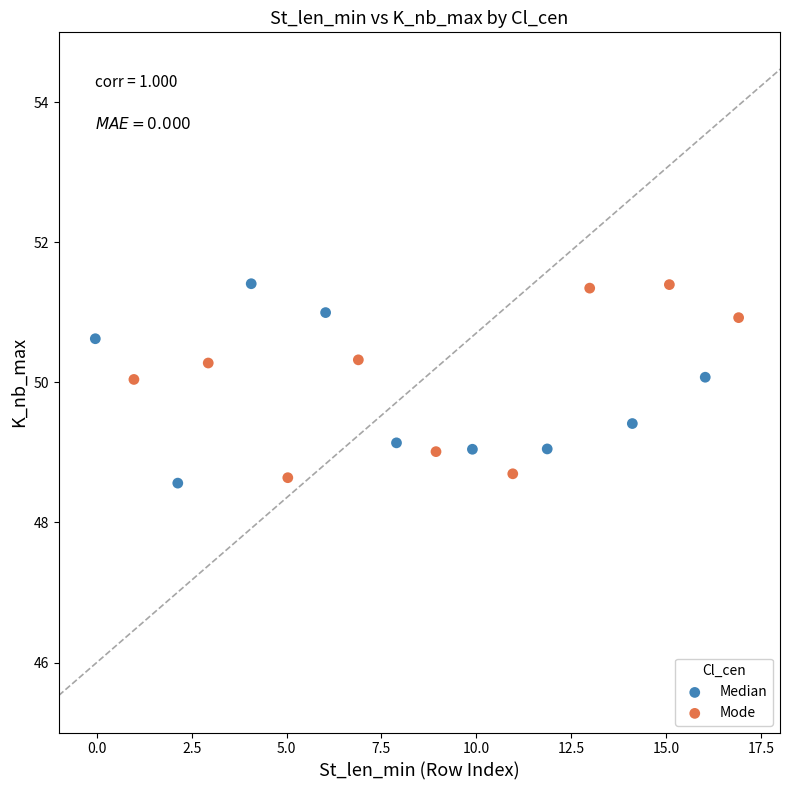

What are all the series names shown in the legend?

Median, Mode